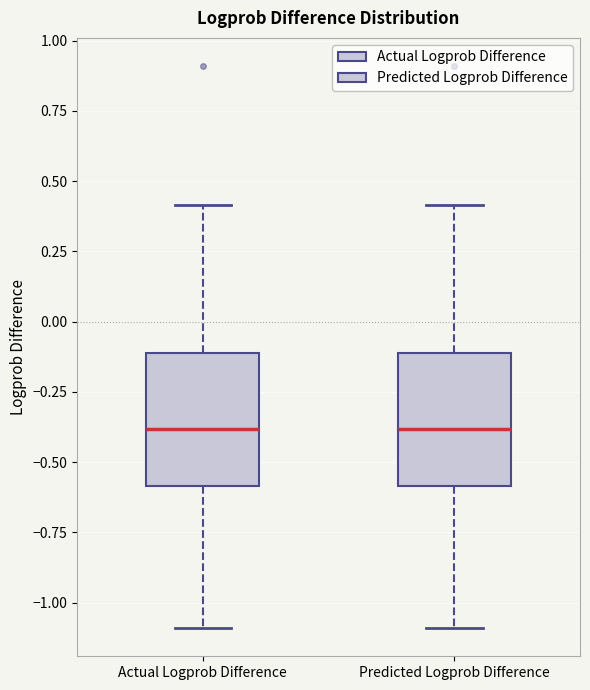

Reading left to right, read every box against the y-axis: the position of its median line, the range the box covers, and the ends of its whiskers. The values are not printed on the chart, so give them approximately, as read against the axis.

Actual Logprob Difference: median -0.4, box -0.6 to -0.1, whiskers -1.1 to 0.4
Predicted Logprob Difference: median -0.4, box -0.6 to -0.1, whiskers -1.1 to 0.4